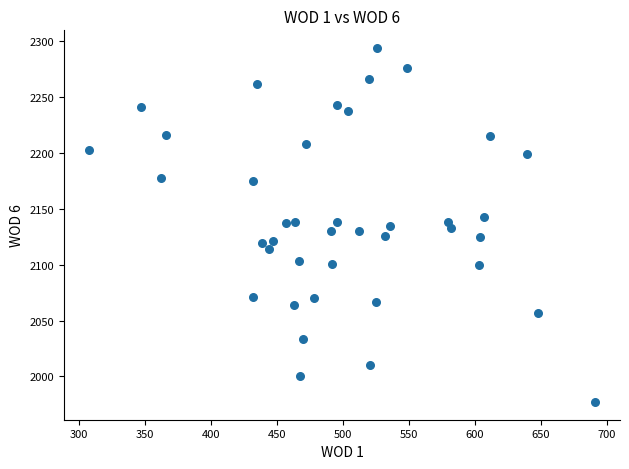

What is the range of X values (max minus min)?

383